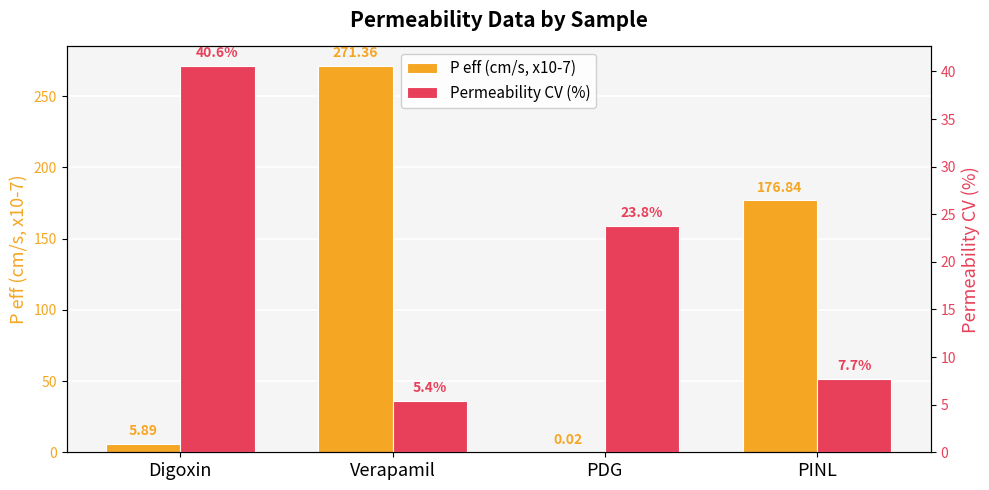

At which label is P eff (cm/s, x10-7) closest to 135?

PINL